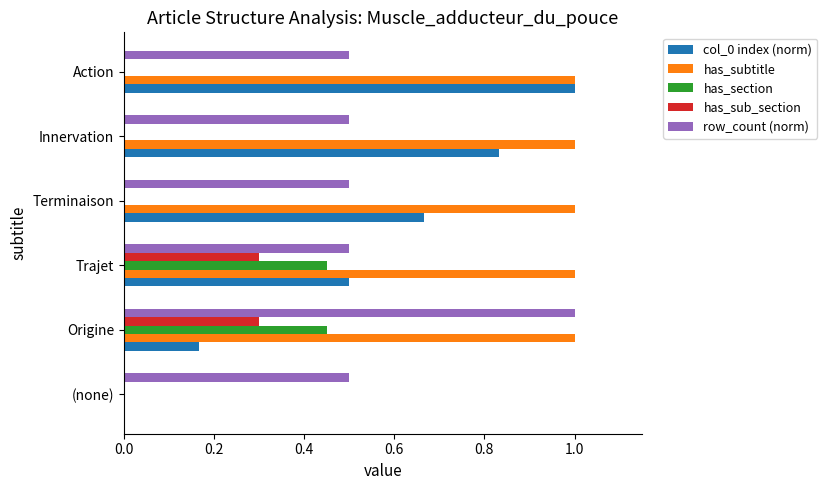

What is the sum of all has_sub_section values?

0.6